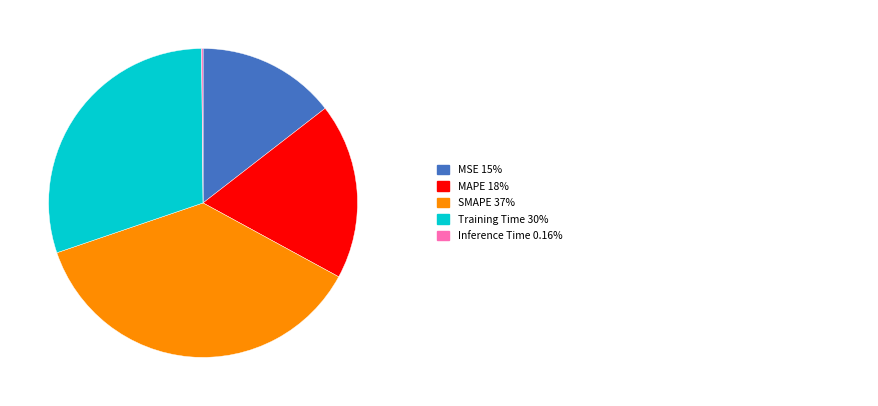

Does any single category account for the majority?

No